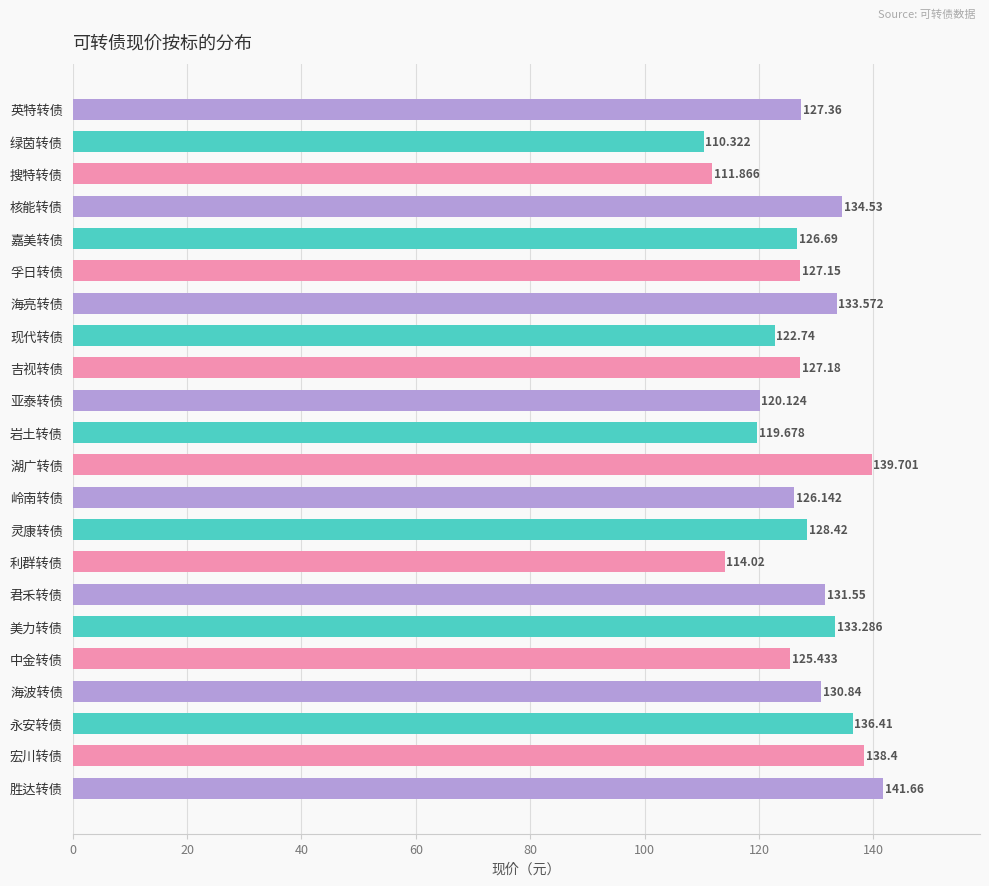

Count the number of values greater than 127.

13